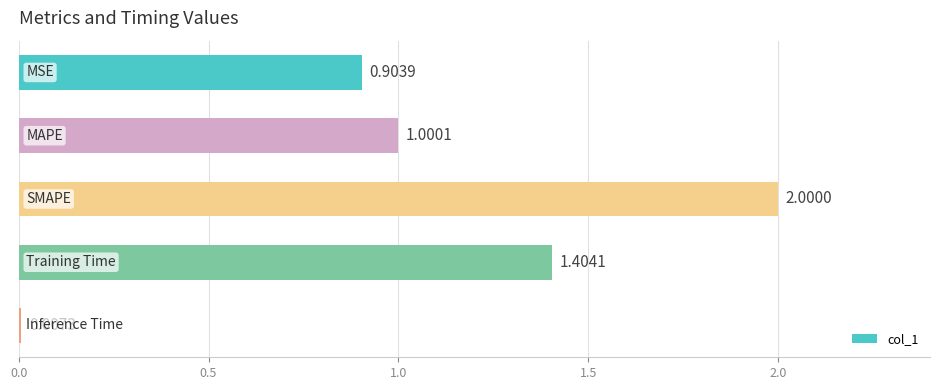

What is the difference between the second highest and minimum values?

1.4